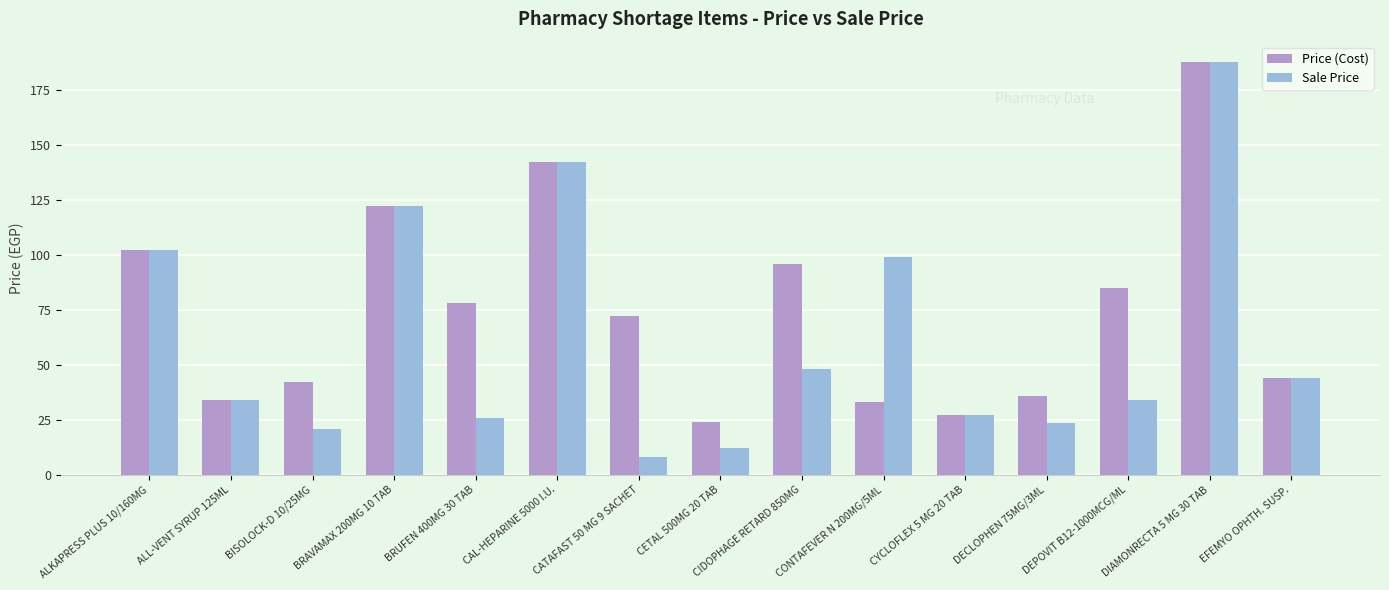

Does the chart contain any negative values?

No